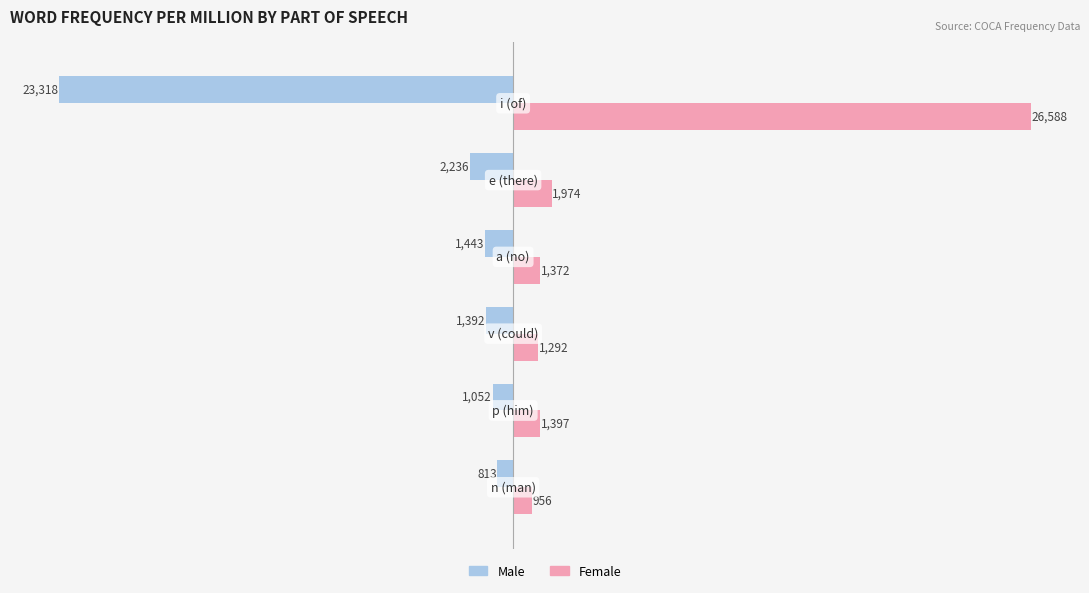

What is the maximum value shown in the chart?

26588.4